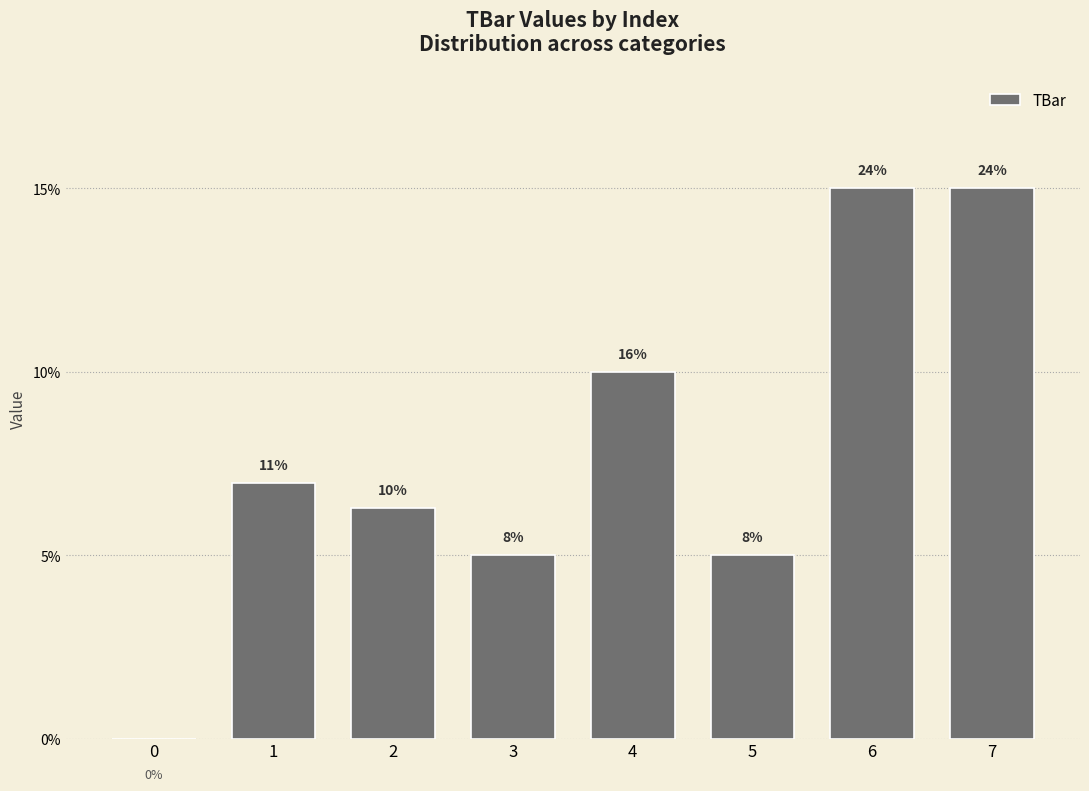

List the labels in order of value, smallest first.

0, 3, 5, 2, 1, 4, 6, 7